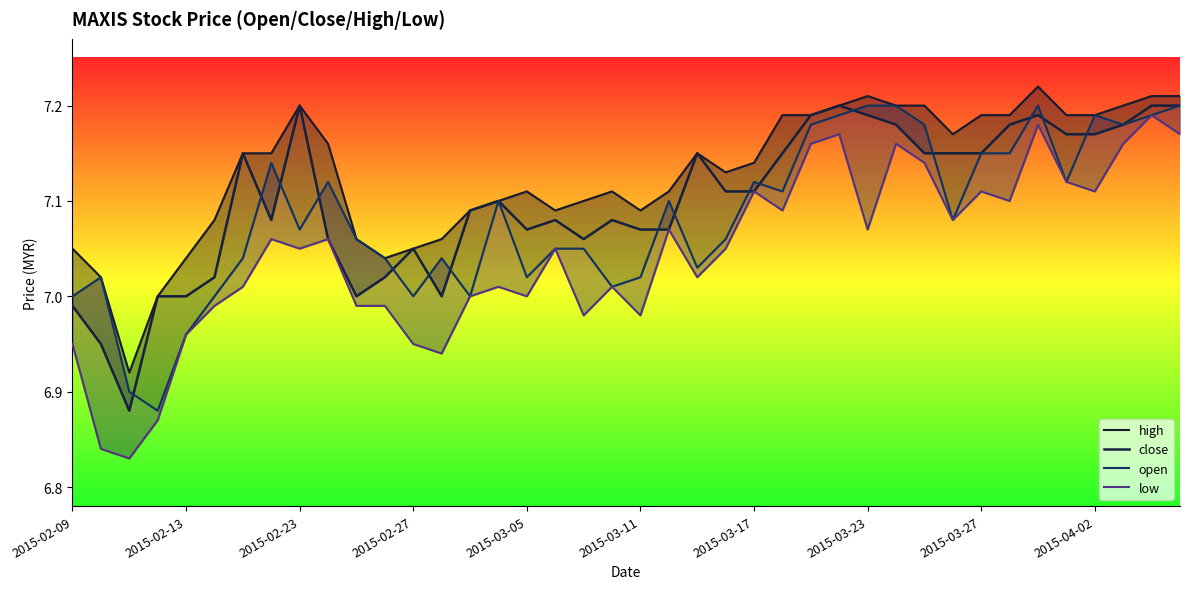

At how many categories does at least one series exceed 7?

38